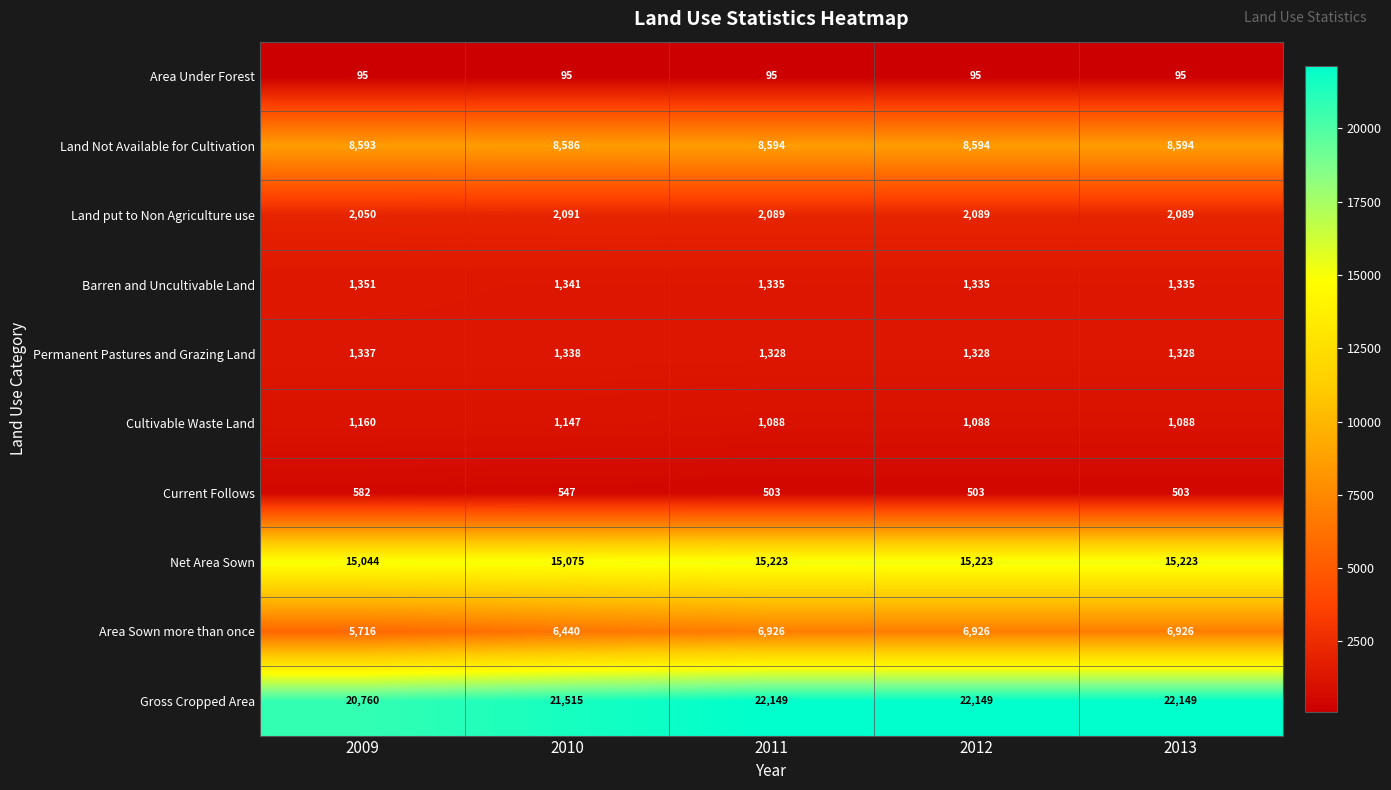

Between 2009 and 2010, which series saw the biggest shift?

Gross Cropped Area